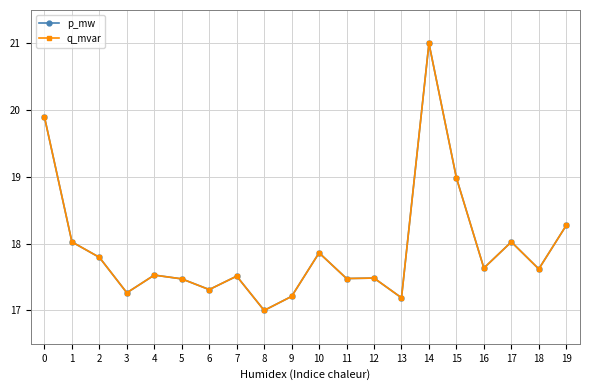

Is this an area chart (filled region under the line)?

No